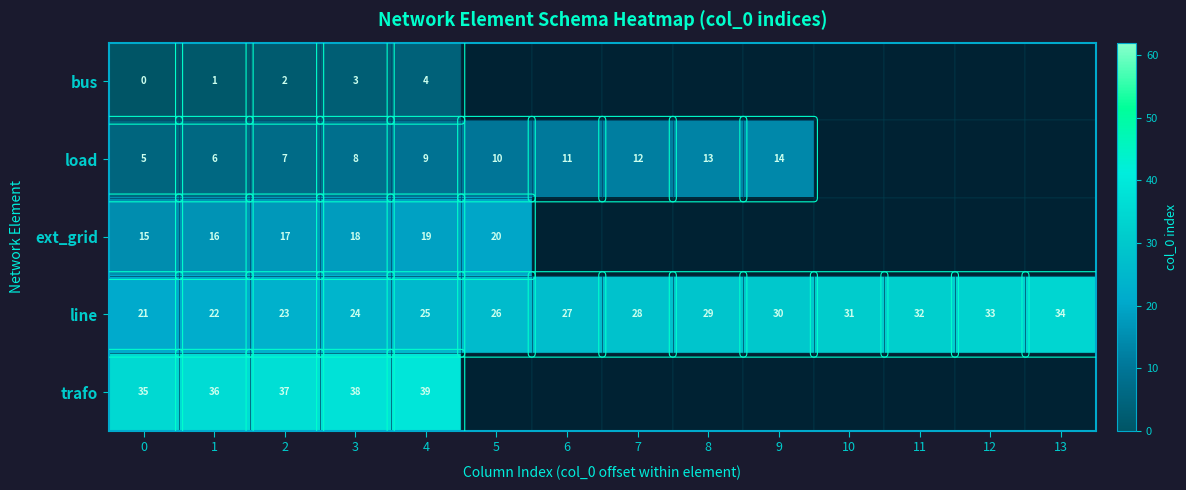

The value of line at 6 is 39. True or false?

False